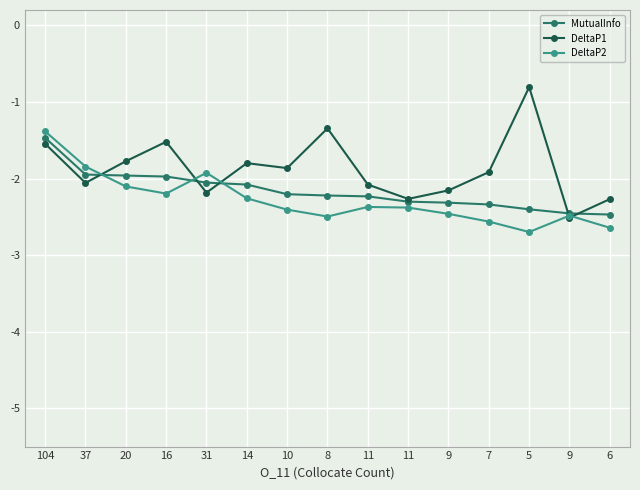

What is the sum of the DeltaP1 values at 5 and 14?

-2.6